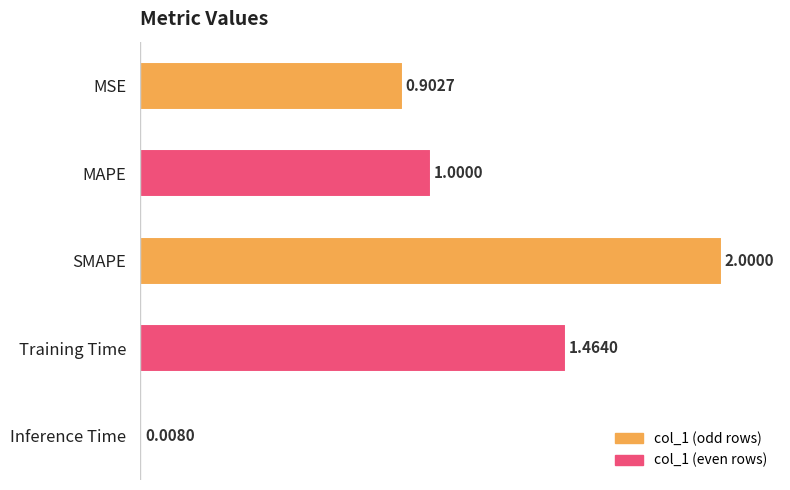

Which label corresponds to the smallest value in the chart?

Inference Time